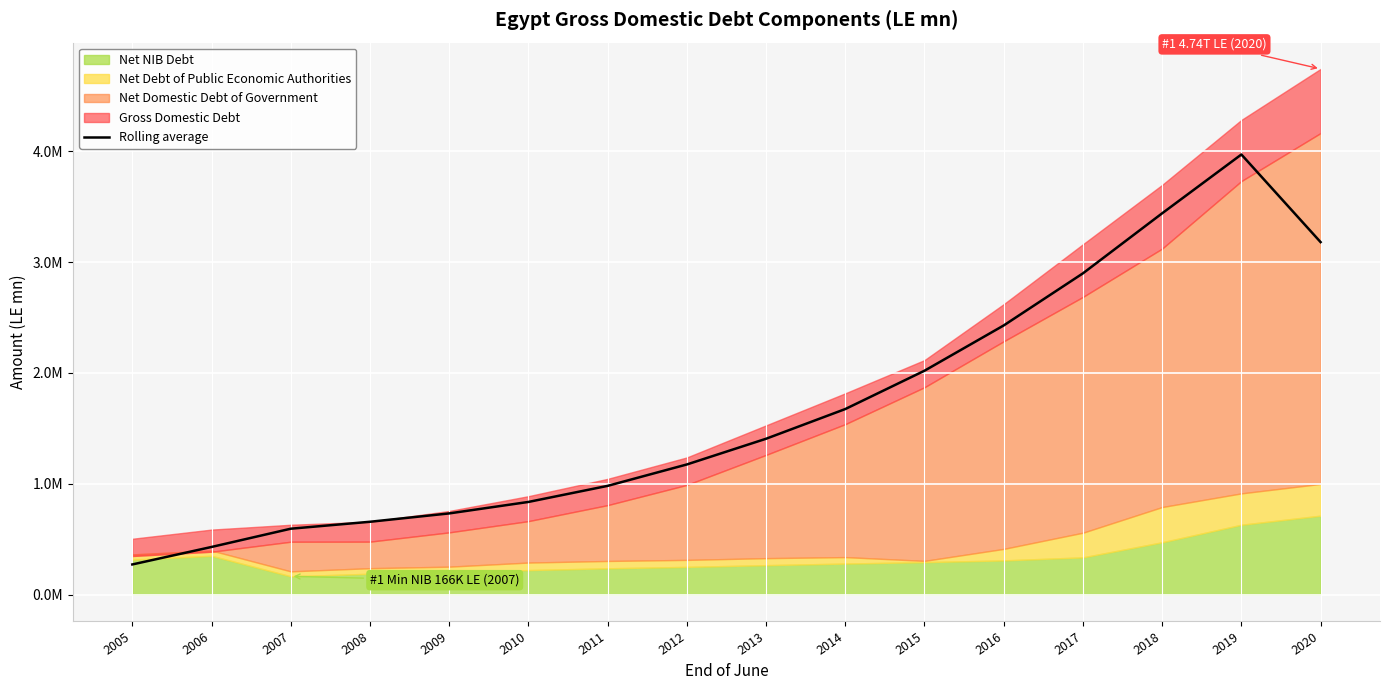

True or false: the data shows 297627.1 at 2009.

False